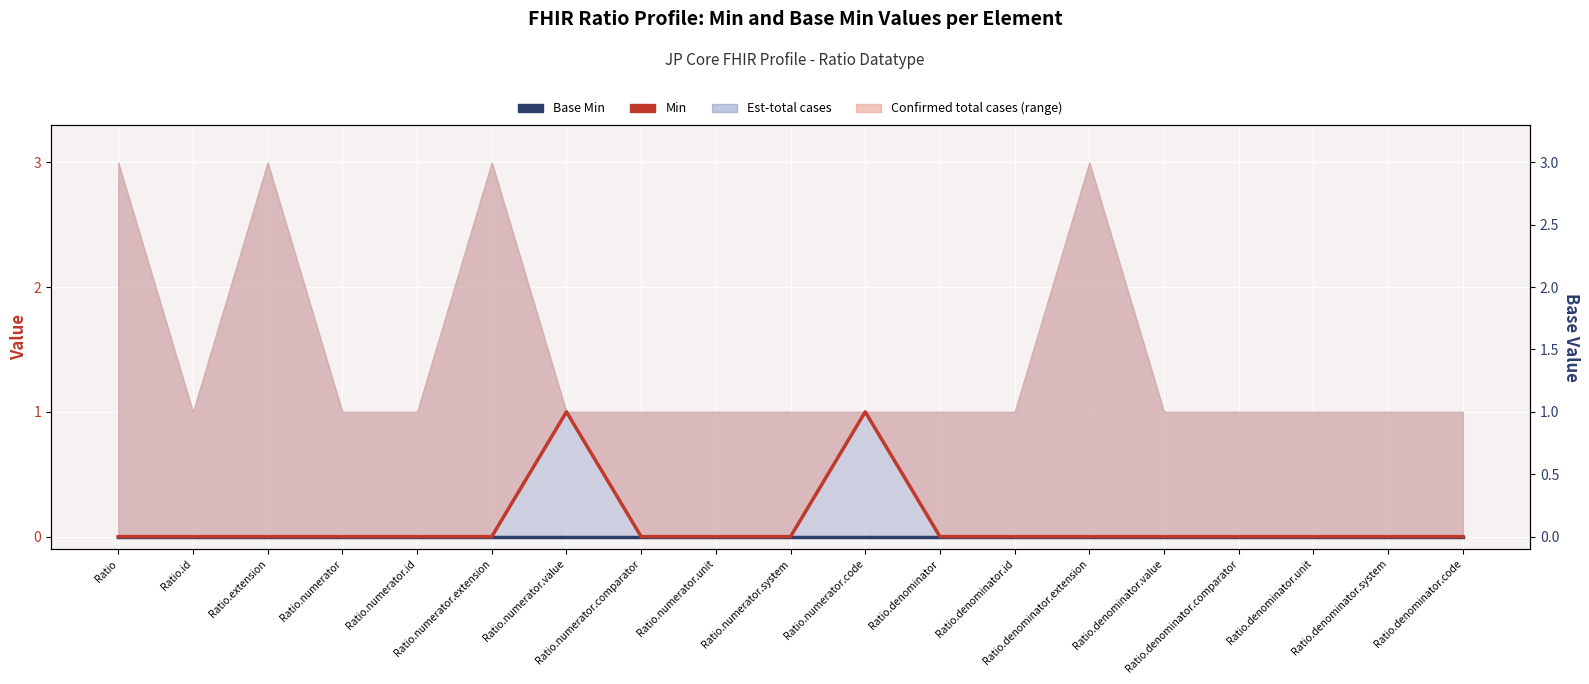

How many lines are shown in the chart?

2